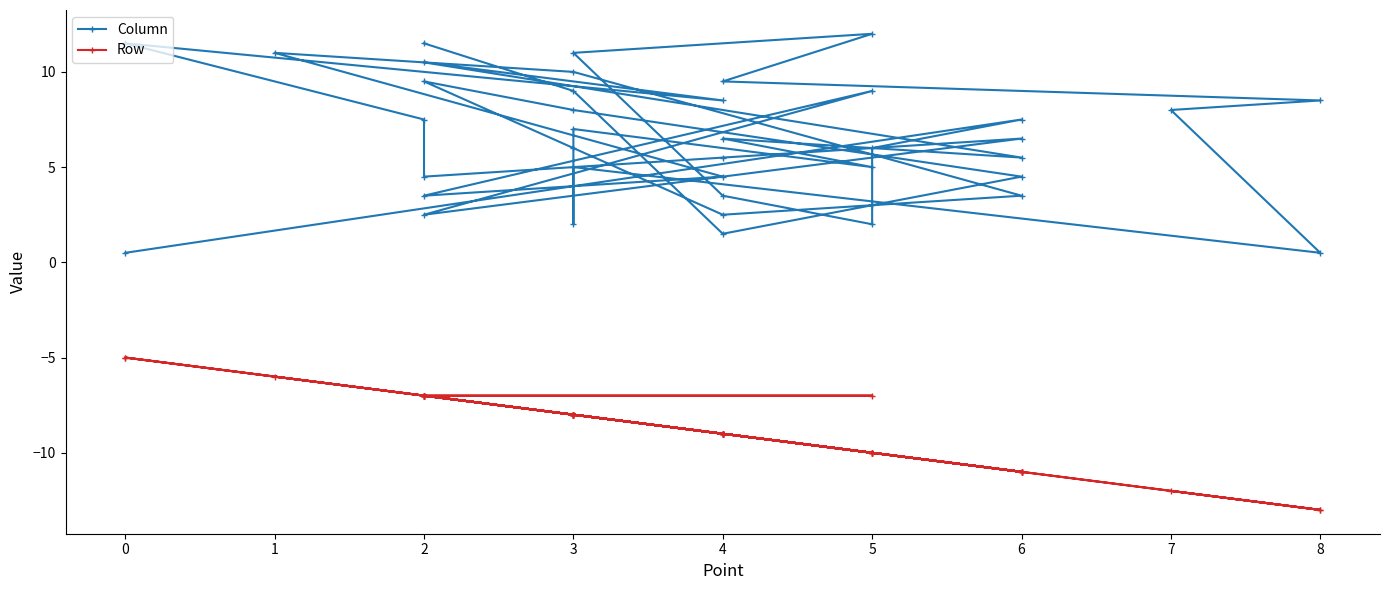

At which category is the sum across all series the highest?

21